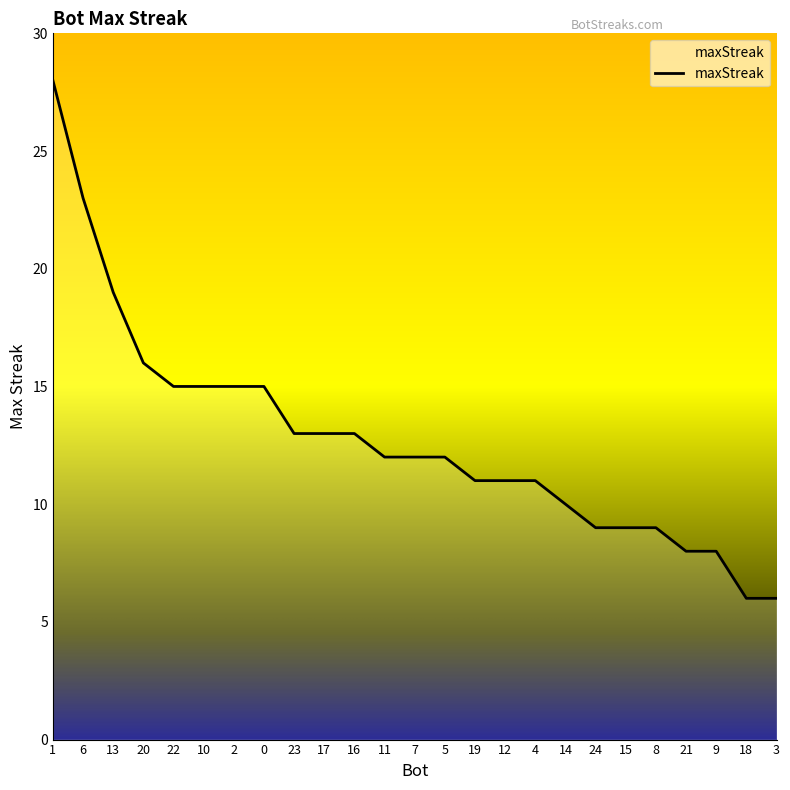

What is the average value?

13